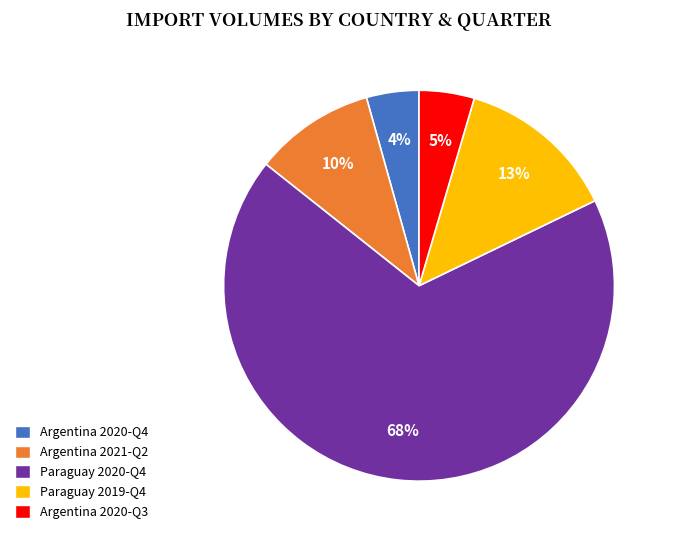

To the nearest percent, what percentage of the pie is Paraguay 2020-Q4?

68%